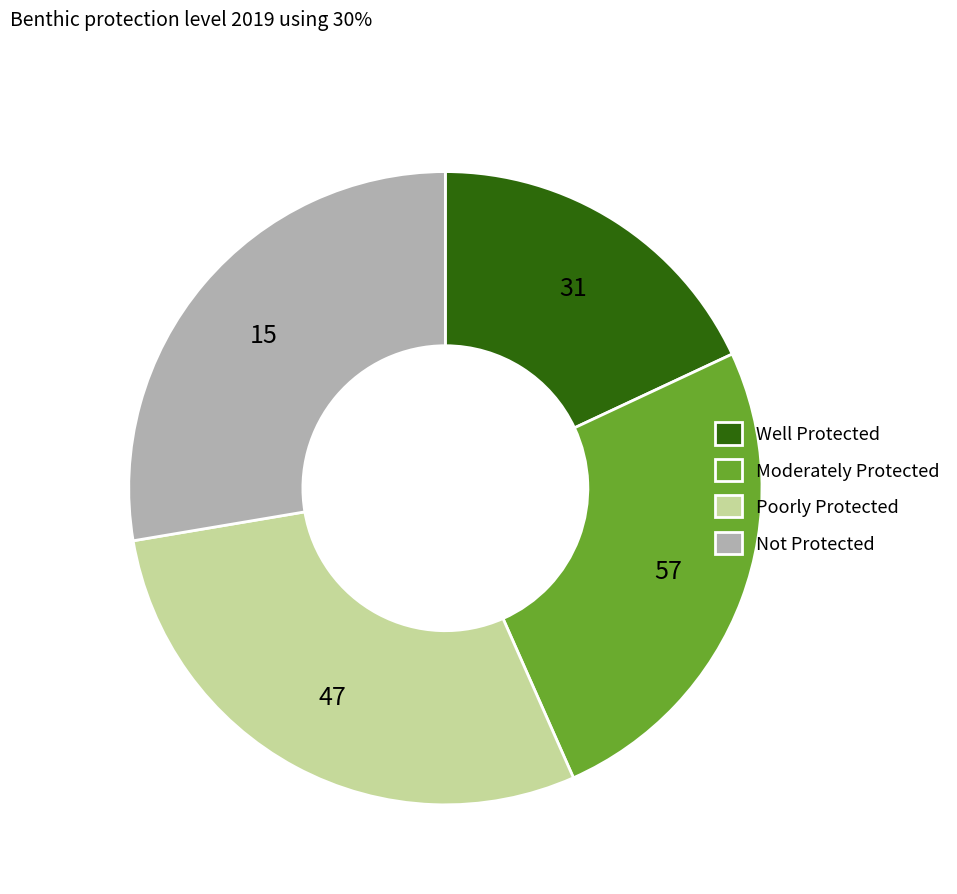

How many segments does this pie chart have?

4